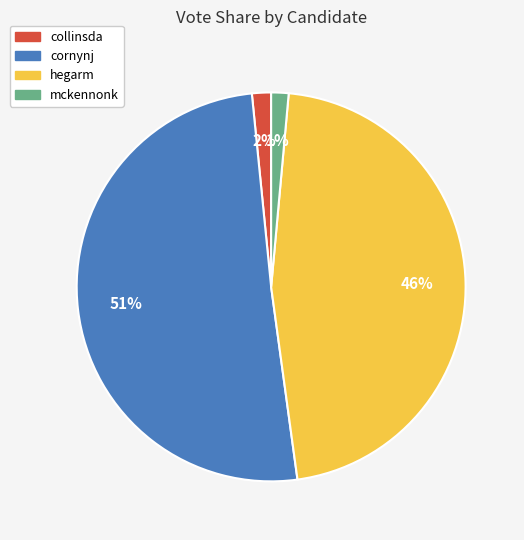

Between collinsda and cornynj, which is larger?

cornynj